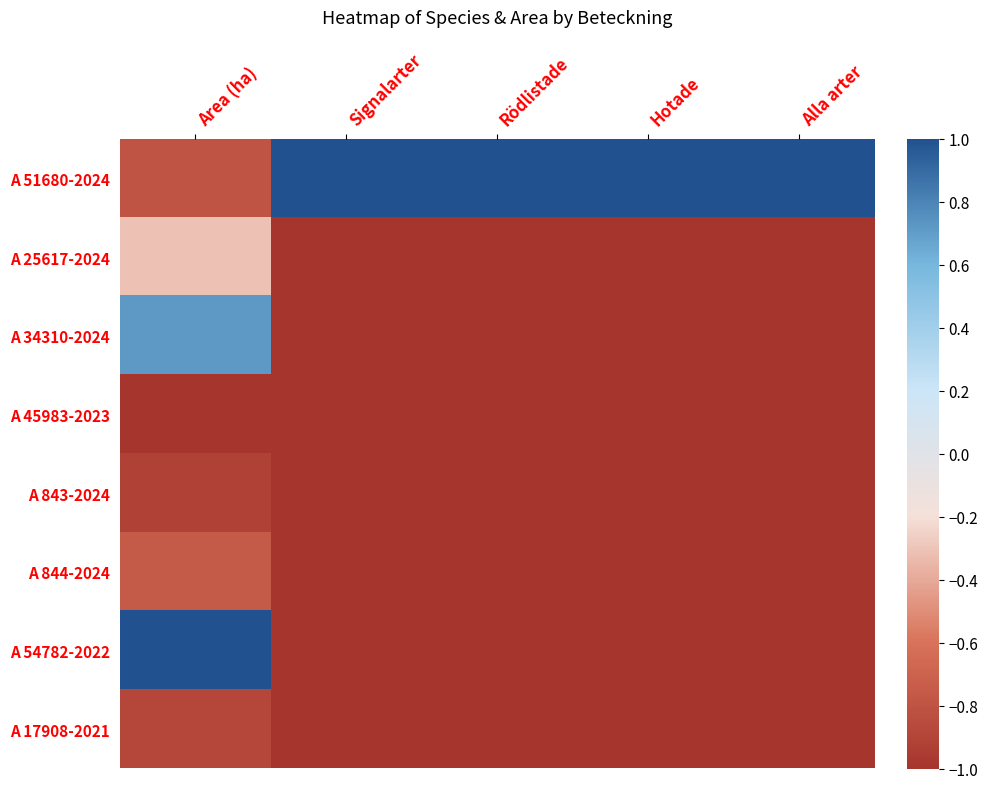

Reading left to right, transcribe all the data shown in this chart.

A 51680-2024: Area (ha)=-0.8	Signalarter=1.0	Rödlistade=1.0	Hotade=1.0	Alla arter=1.0
A 25617-2024: Area (ha)=-0.3	Signalarter=-1.0	Rödlistade=-1.0	Hotade=-1.0	Alla arter=-1.0
A 34310-2024: Area (ha)=0.7	Signalarter=-1.0	Rödlistade=-1.0	Hotade=-1.0	Alla arter=-1.0
A 45983-2023: Area (ha)=-1.0	Signalarter=-1.0	Rödlistade=-1.0	Hotade=-1.0	Alla arter=-1.0
A 843-2024: Area (ha)=-0.9	Signalarter=-1.0	Rödlistade=-1.0	Hotade=-1.0	Alla arter=-1.0
A 844-2024: Area (ha)=-0.8	Signalarter=-1.0	Rödlistade=-1.0	Hotade=-1.0	Alla arter=-1.0
A 54782-2022: Area (ha)=1.0	Signalarter=-1.0	Rödlistade=-1.0	Hotade=-1.0	Alla arter=-1.0
A 17908-2021: Area (ha)=-0.9	Signalarter=-1.0	Rödlistade=-1.0	Hotade=-1.0	Alla arter=-1.0